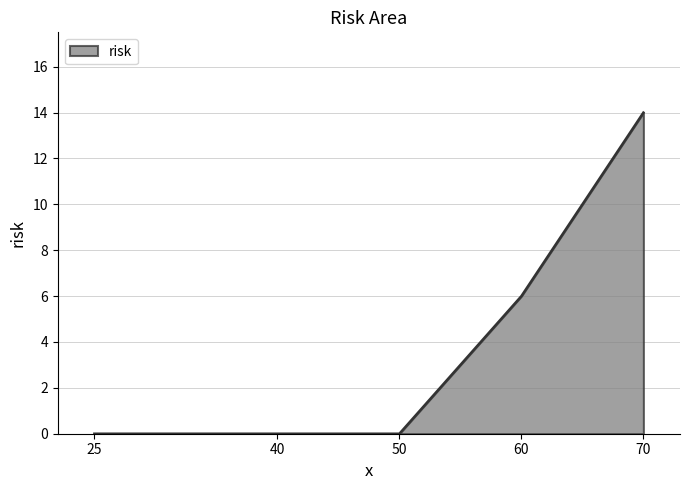

How many lines are shown in the chart?

1